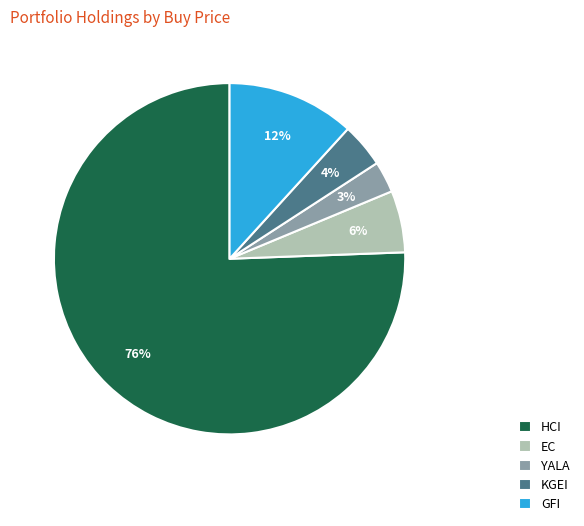

Is GFI the majority of the pie?

No